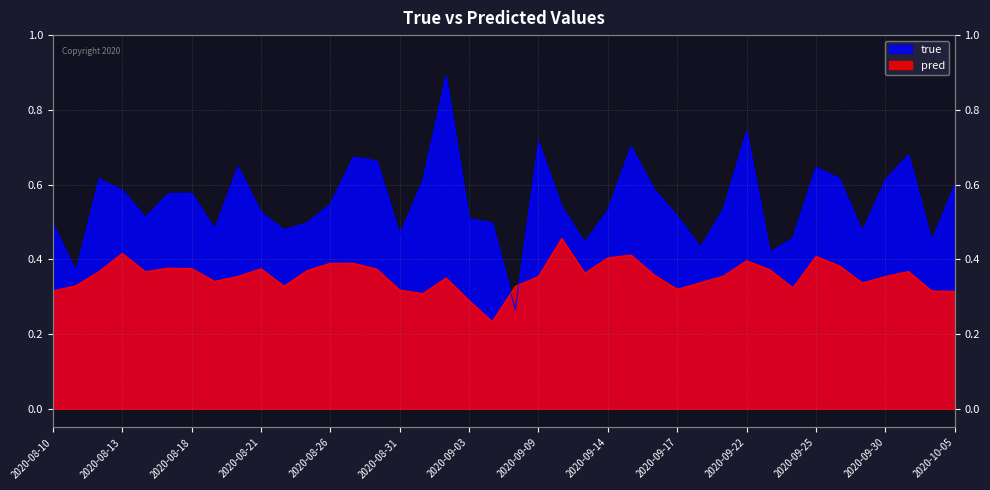

True or false: pred and true intersect in this chart.

True